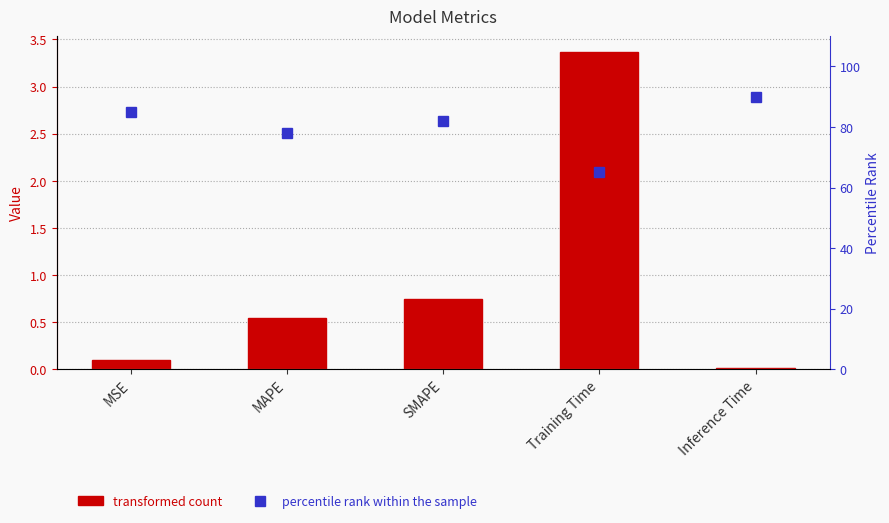

The value of percentile rank within the sample at Inference Time is 90.0. True or false?

True